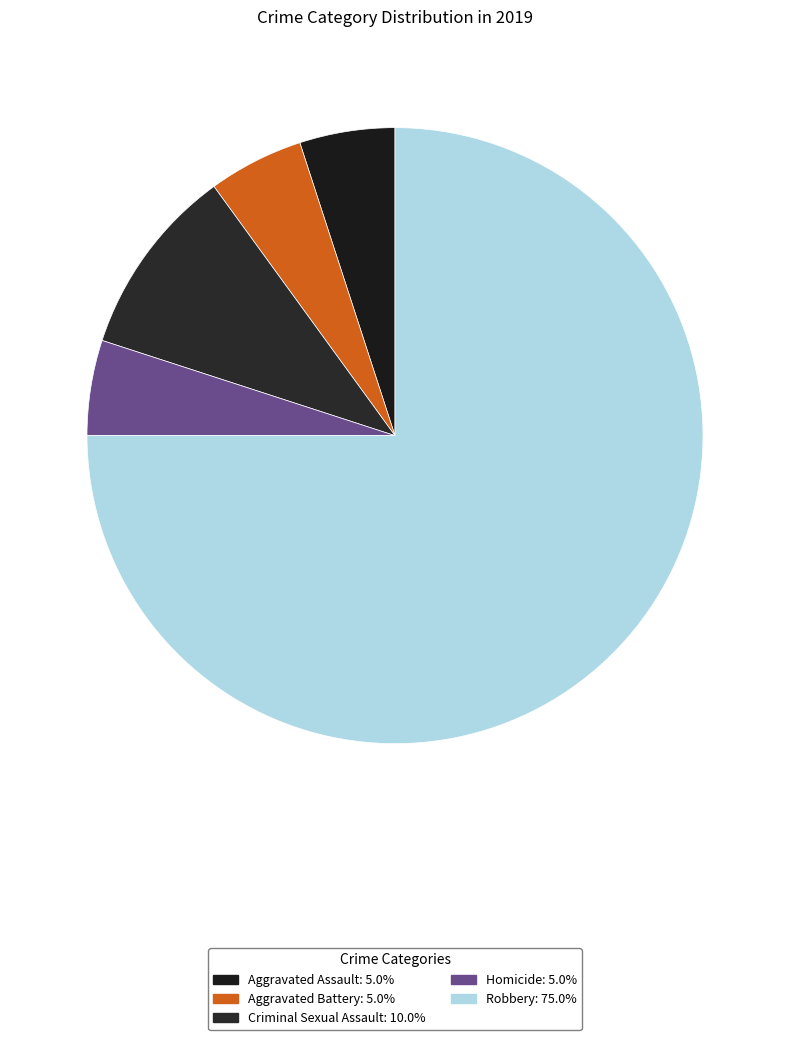

How many segments does this pie chart have?

5